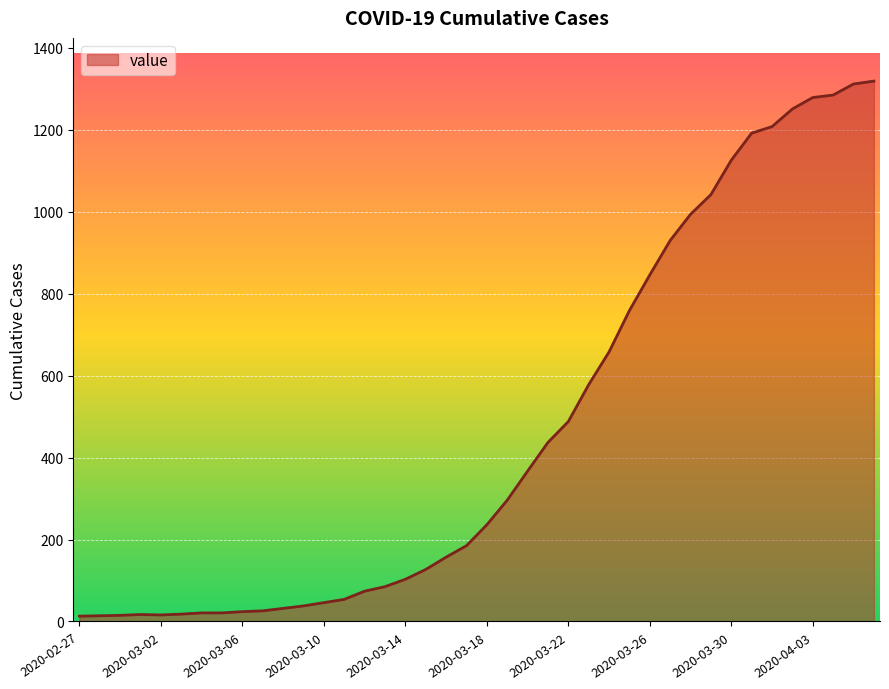

What is the average value?

467